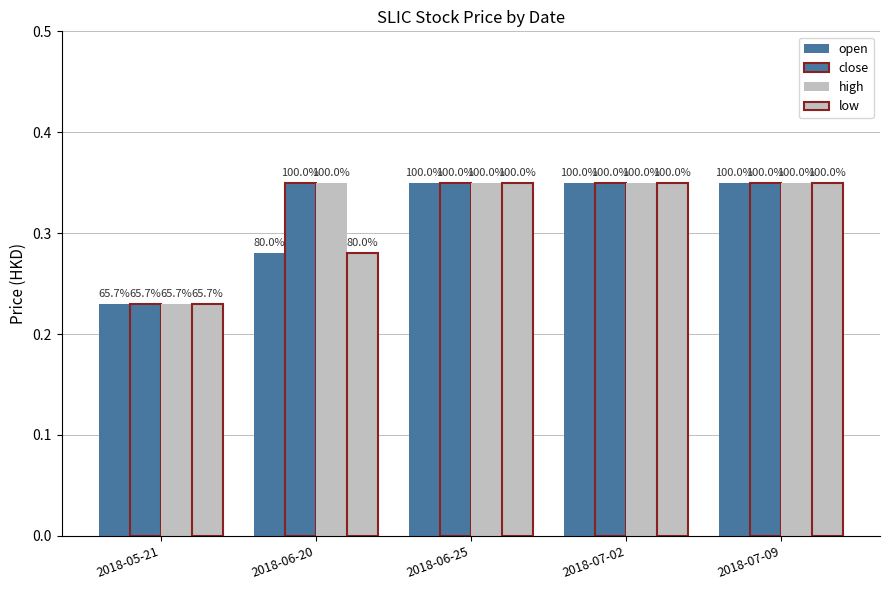

How many bars are there in each group?

4